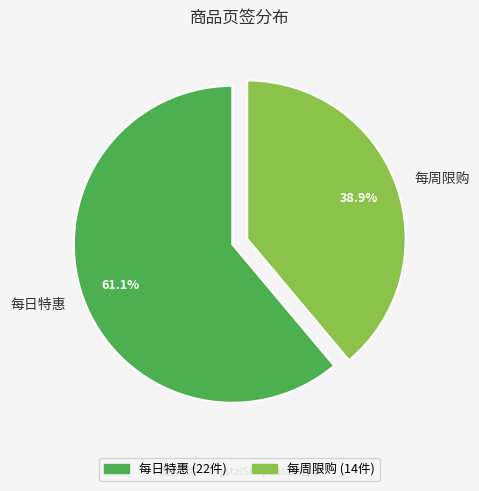

What is the total percentage of 每周限购 and 每日特惠?

100.0%